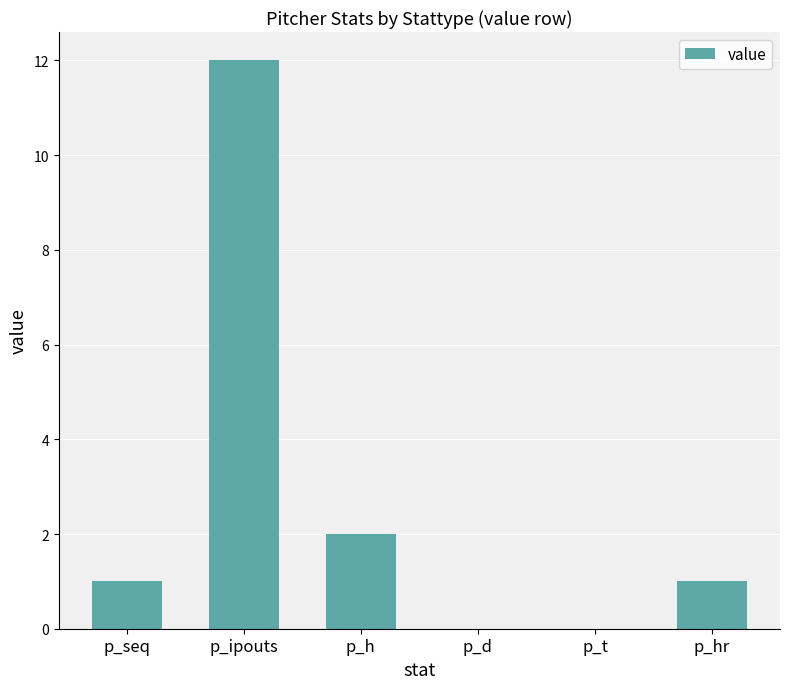

At which label is the value closest to 6?

p_h